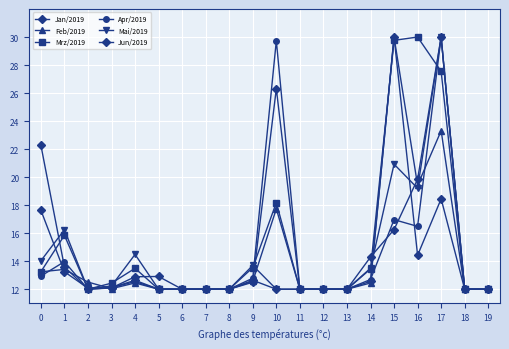

Is the value of Mai/2019 at 6 greater than the value of Jan/2019 at 12?

No